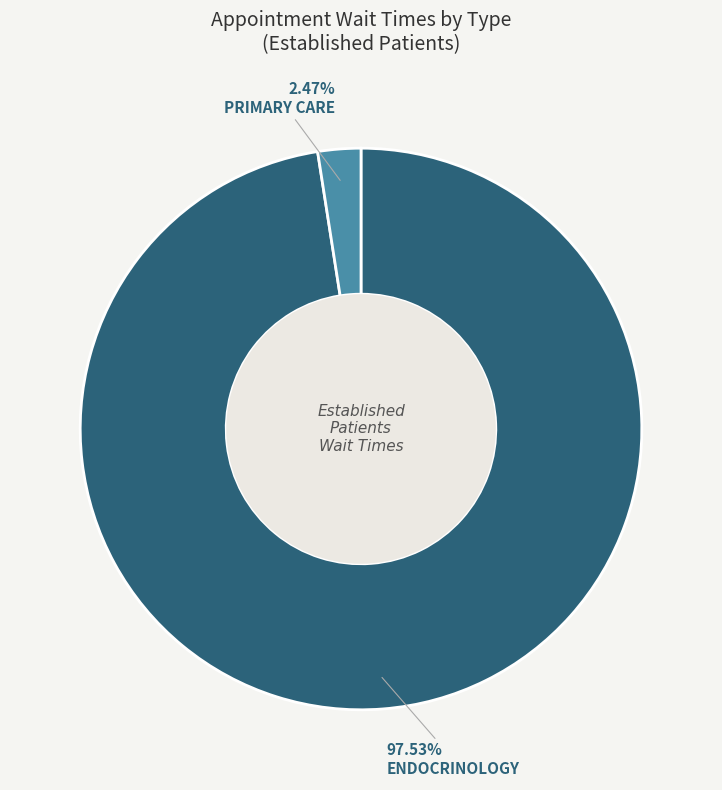

Does PRIMARY CARE represent more than half of the total?

No